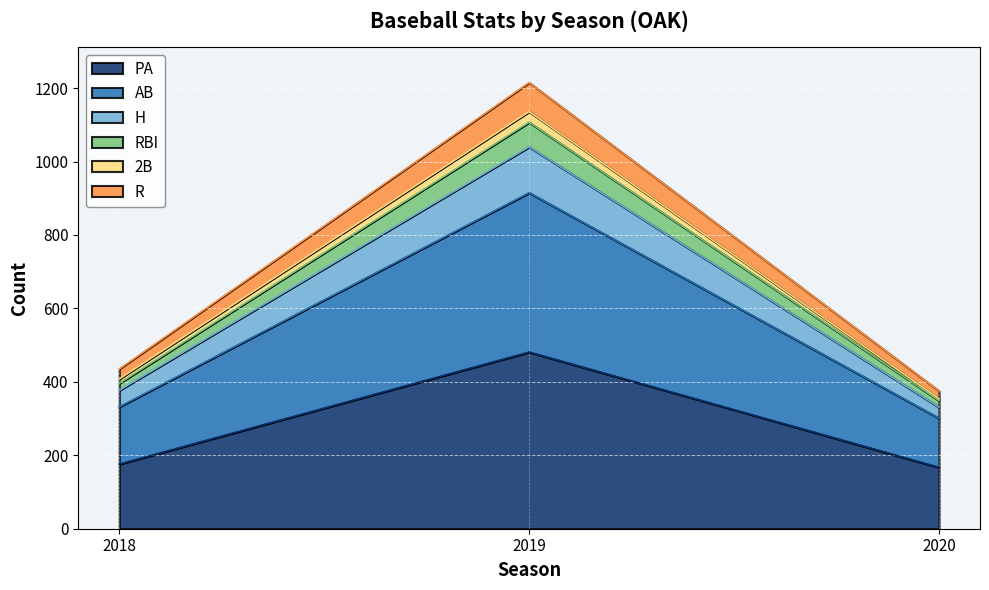

True or false: PA has a value of 176 at 2018.

True